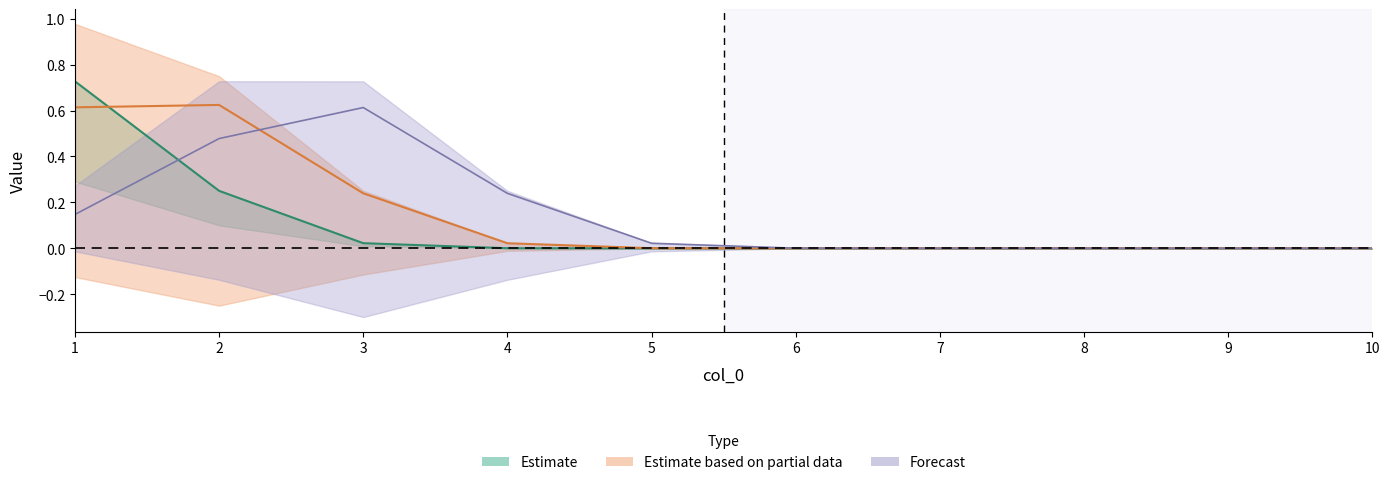

Count the 4 values in the range 0 to 1.

10